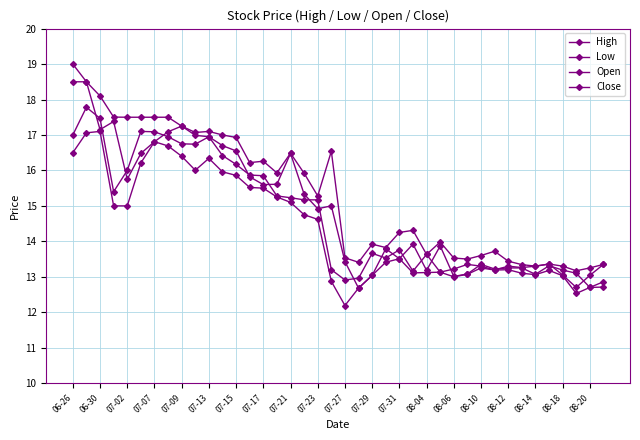

How many interior local valleys does the Close series have?

9